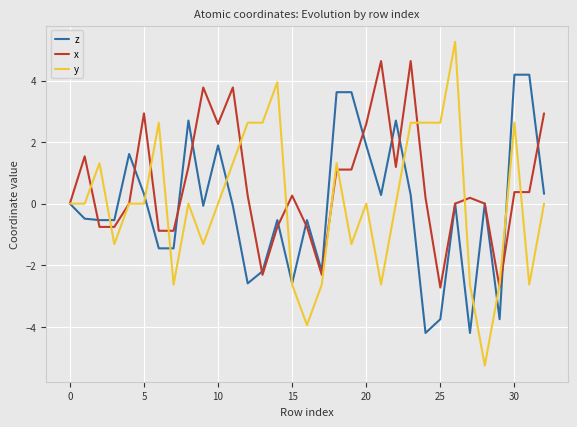

Is this an area chart (filled region under the line)?

No